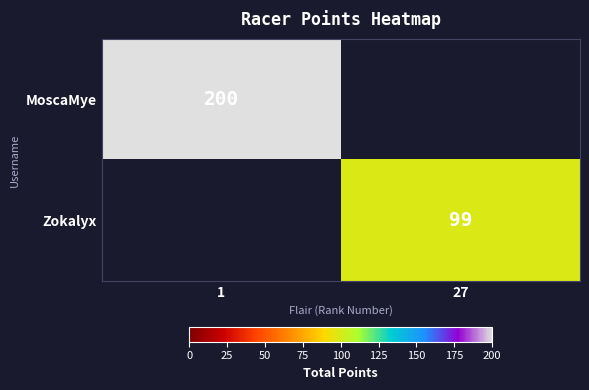

True or false: MoscaMye has a value of 200 at 1.

True